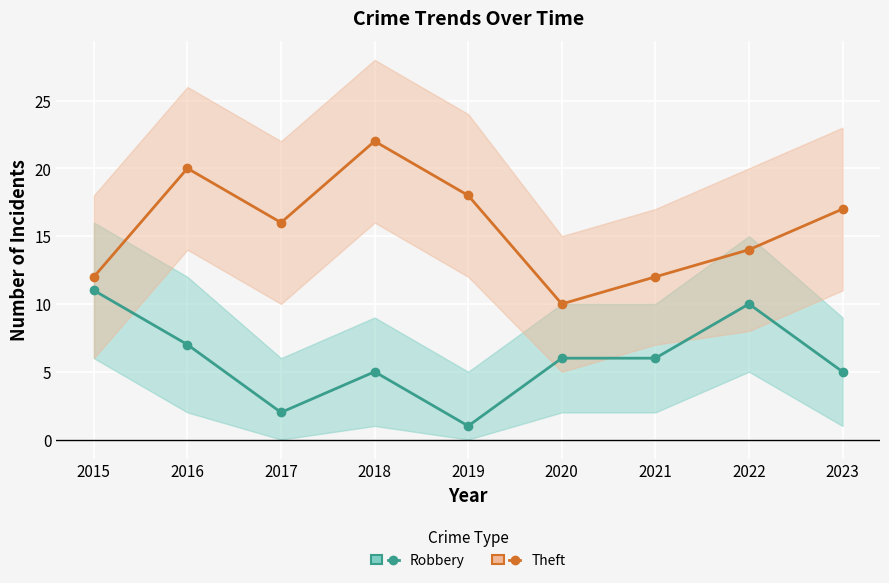

Is the value of Theft at 2021 greater than the value of Robbery at 2016?

Yes